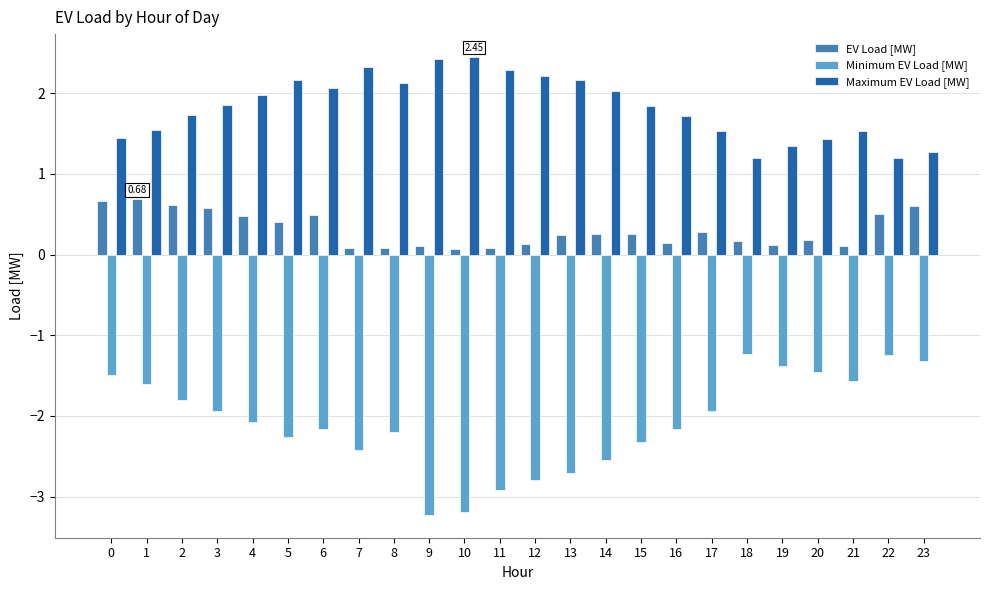

Which series has the widest spread of values?

Minimum EV Load [MW]